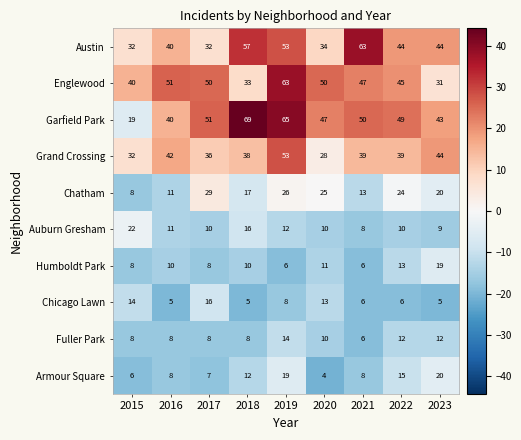

Which series has the widest spread of values?

Garfield Park